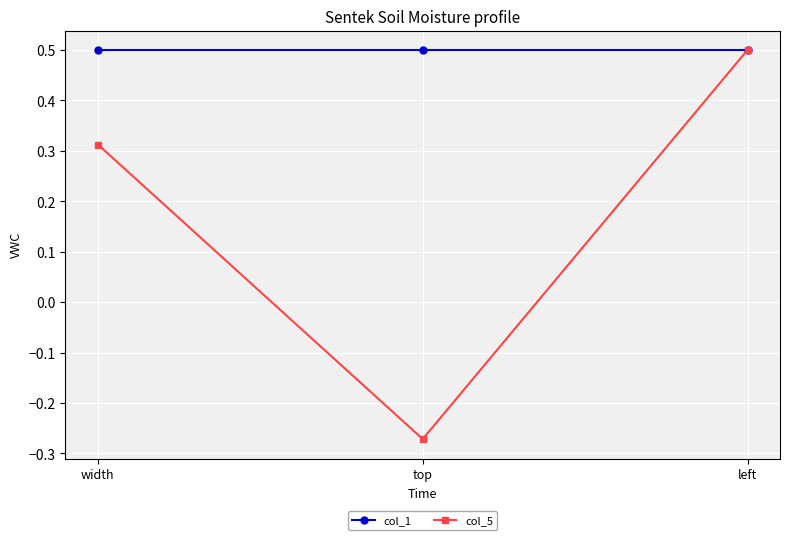

What is the sum of the col_1 values at left and top?

1.0